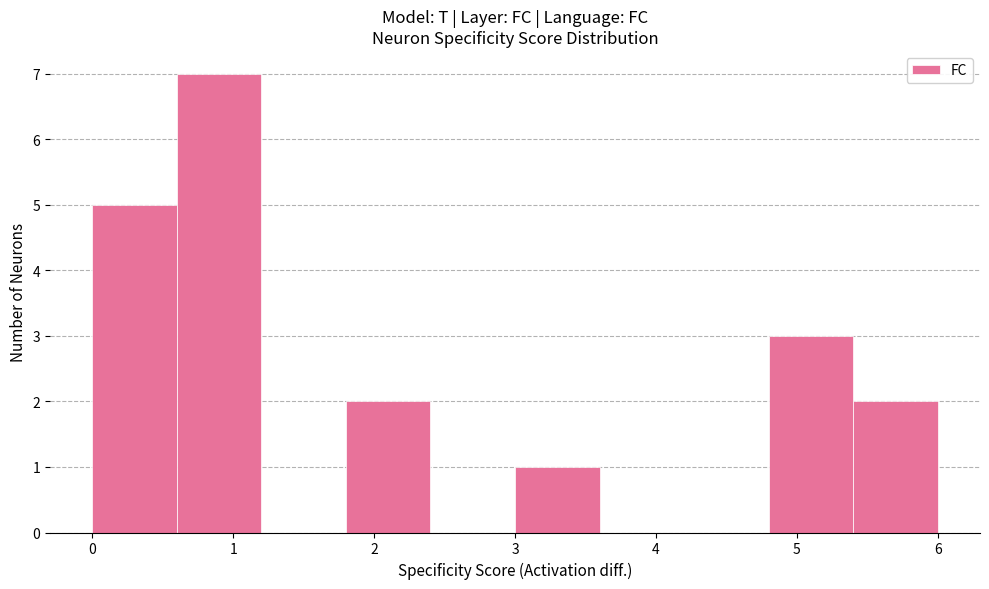

Which range on the x-axis has the tallest bar?

0.6 to 1.2